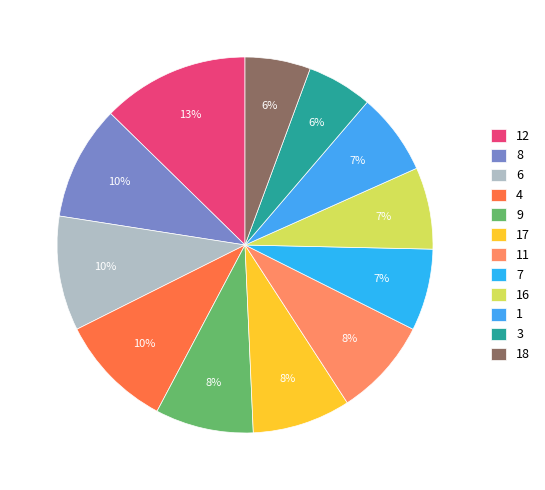

To the nearest percent, what portion does 3 represent?

6%